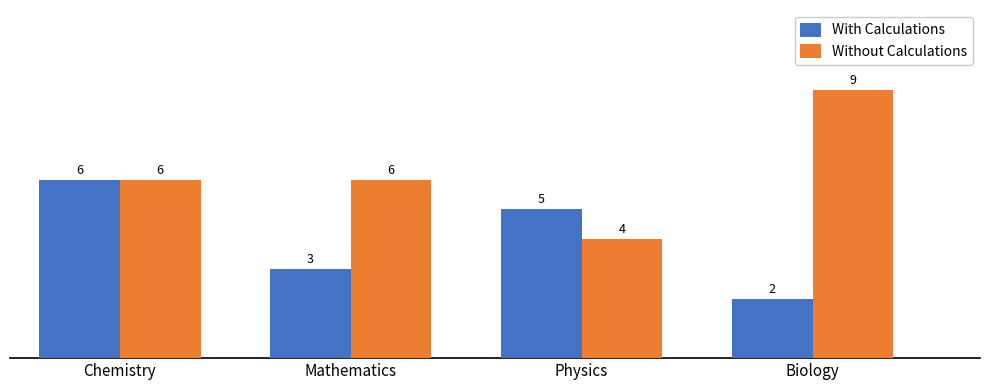

At which category is the sum across all series the highest?

Chemistry